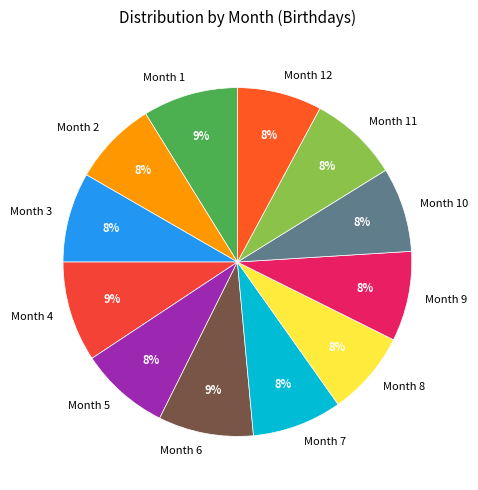

How many segments does this pie chart have?

12